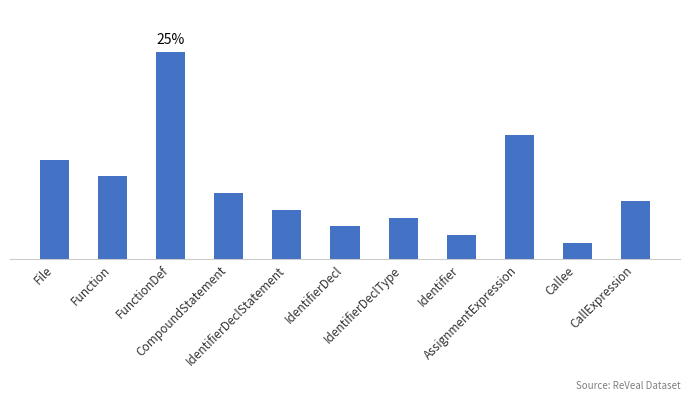

Are the bars horizontal?

No